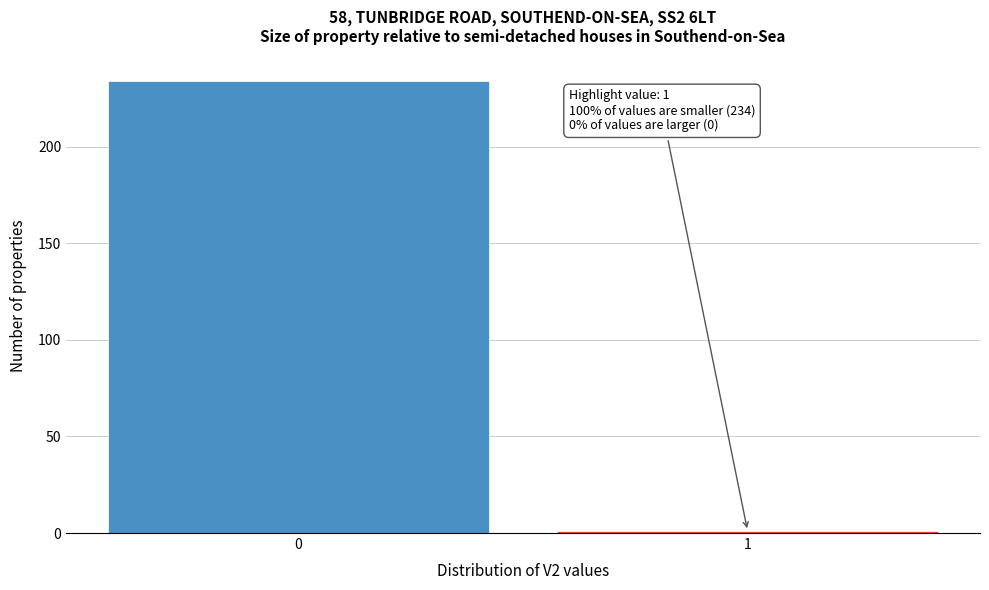

Reading right to left, transcribe all the data shown in this chart.

1	234